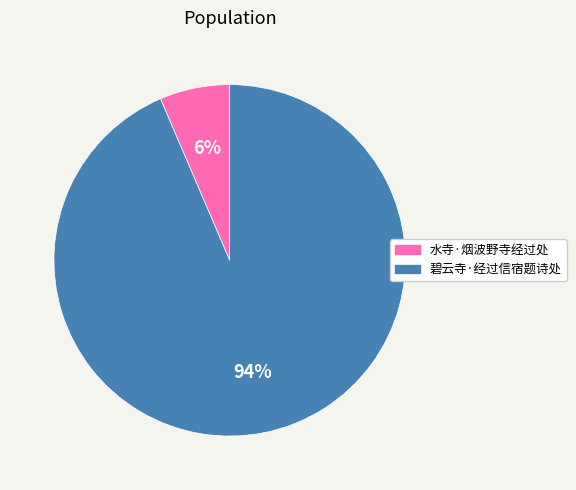

Rank the categories by value from lowest to highest.

水寺·烟波野寺经过处, 碧云寺·经过信宿题诗处